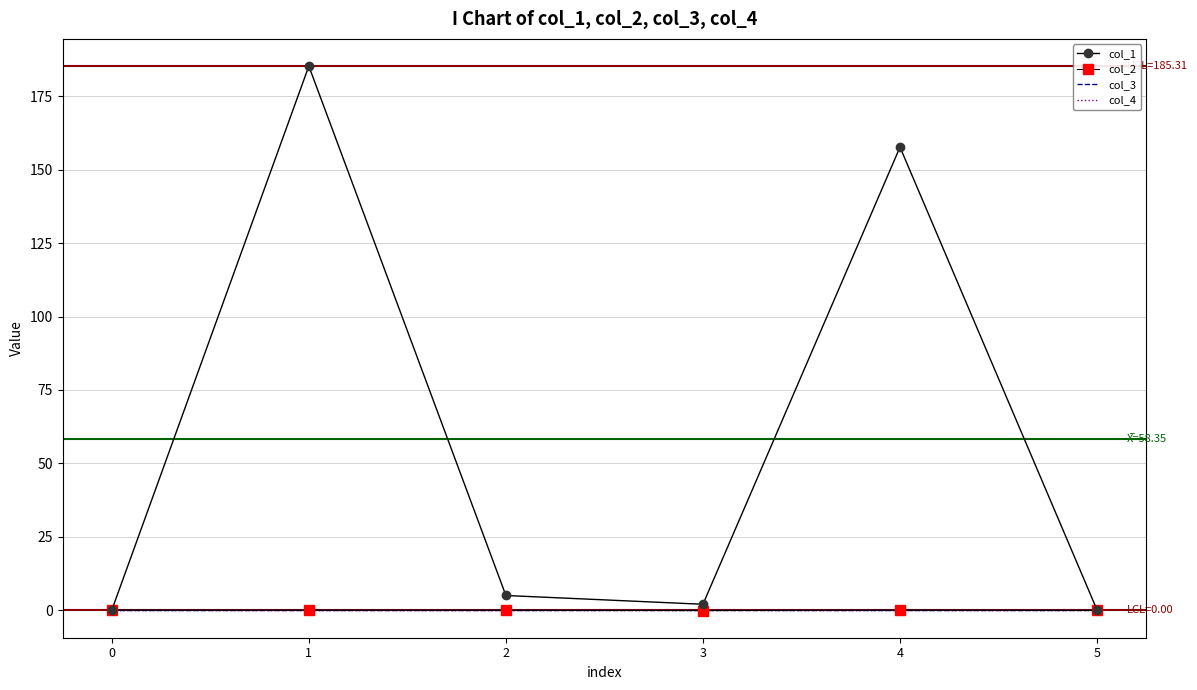

True or false: col_1 and col_2 cross at least once.

False